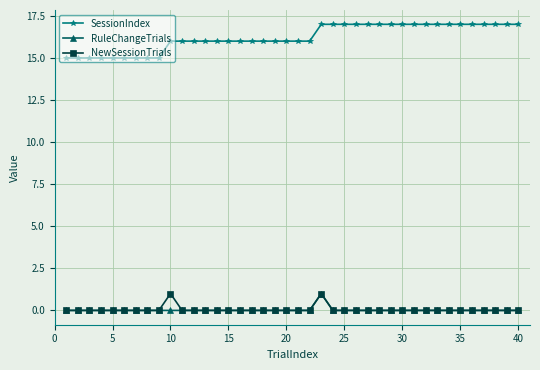

True or false: NewSessionTrials and SessionIndex intersect in this chart.

False